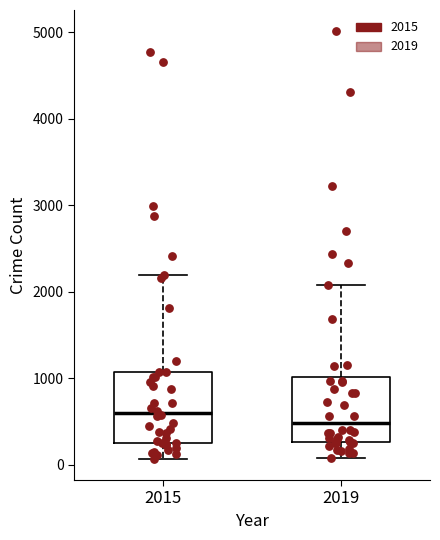

Where is the lower edge of the box at x = 2015 on the y-axis? The values are not printed on the chart, so give them approximately, as read against the axis.

300